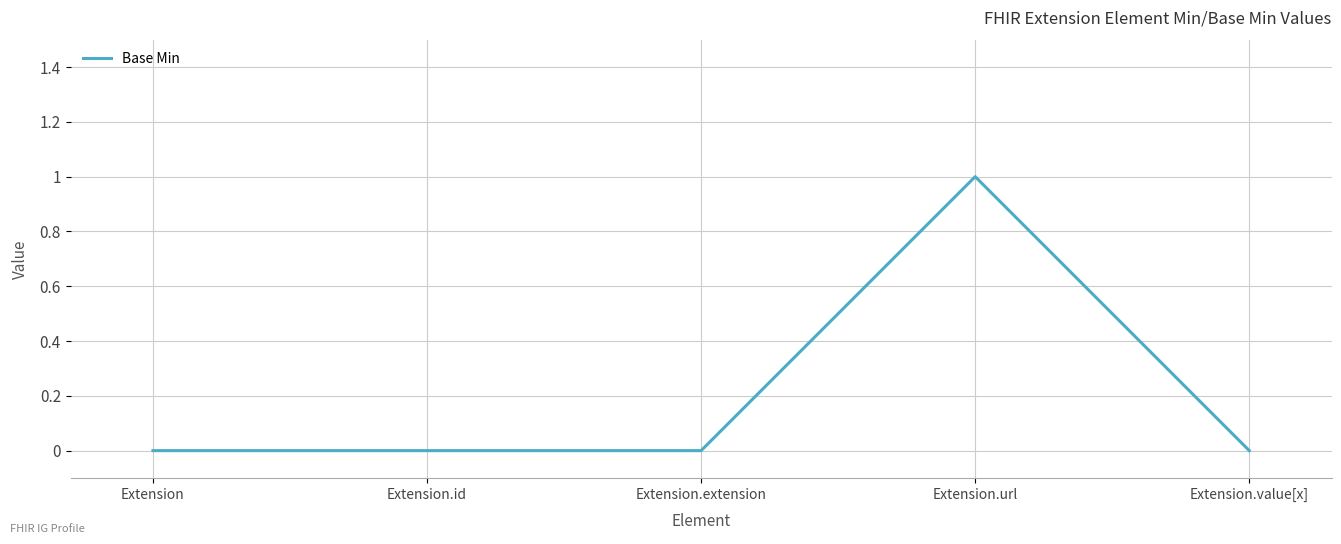

How many categories are shown in the chart?

5